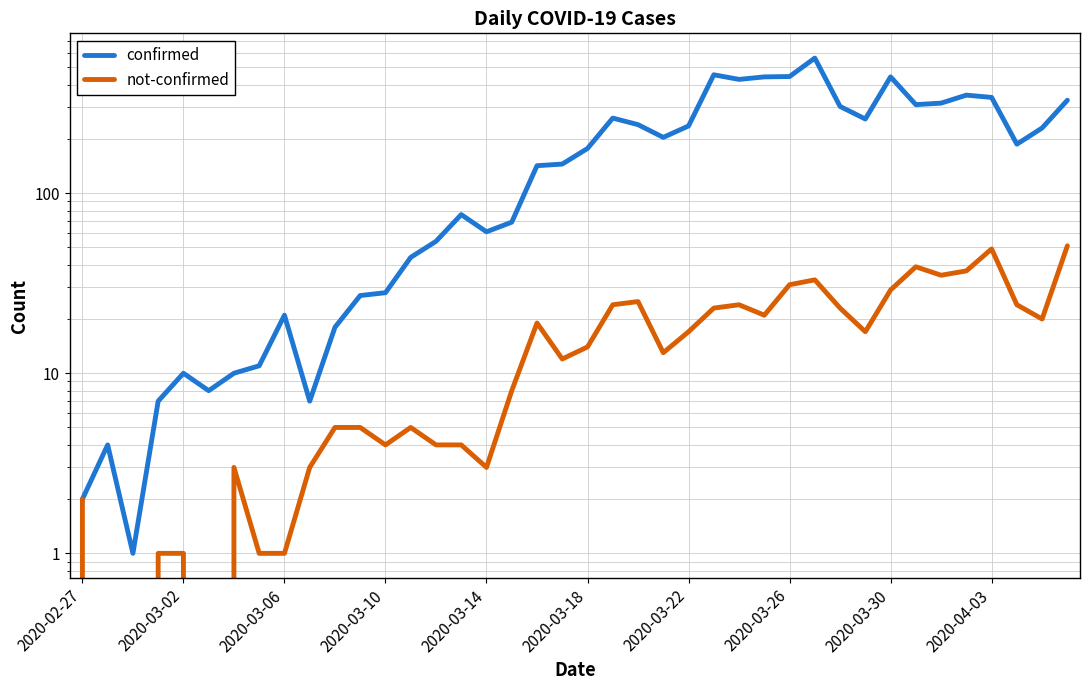

Does the chart have visible grid lines?

Yes